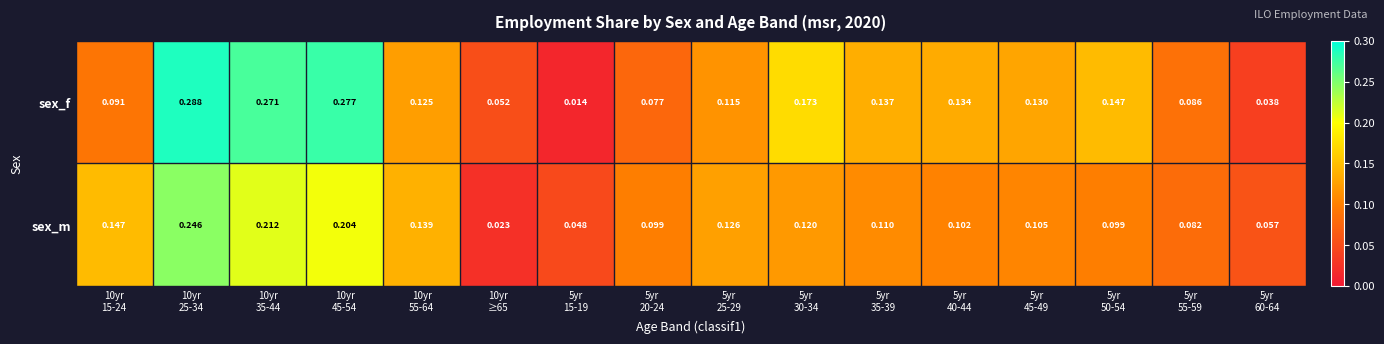

Rank the series by their maximum value, from highest to lowest.

sex_f, sex_m